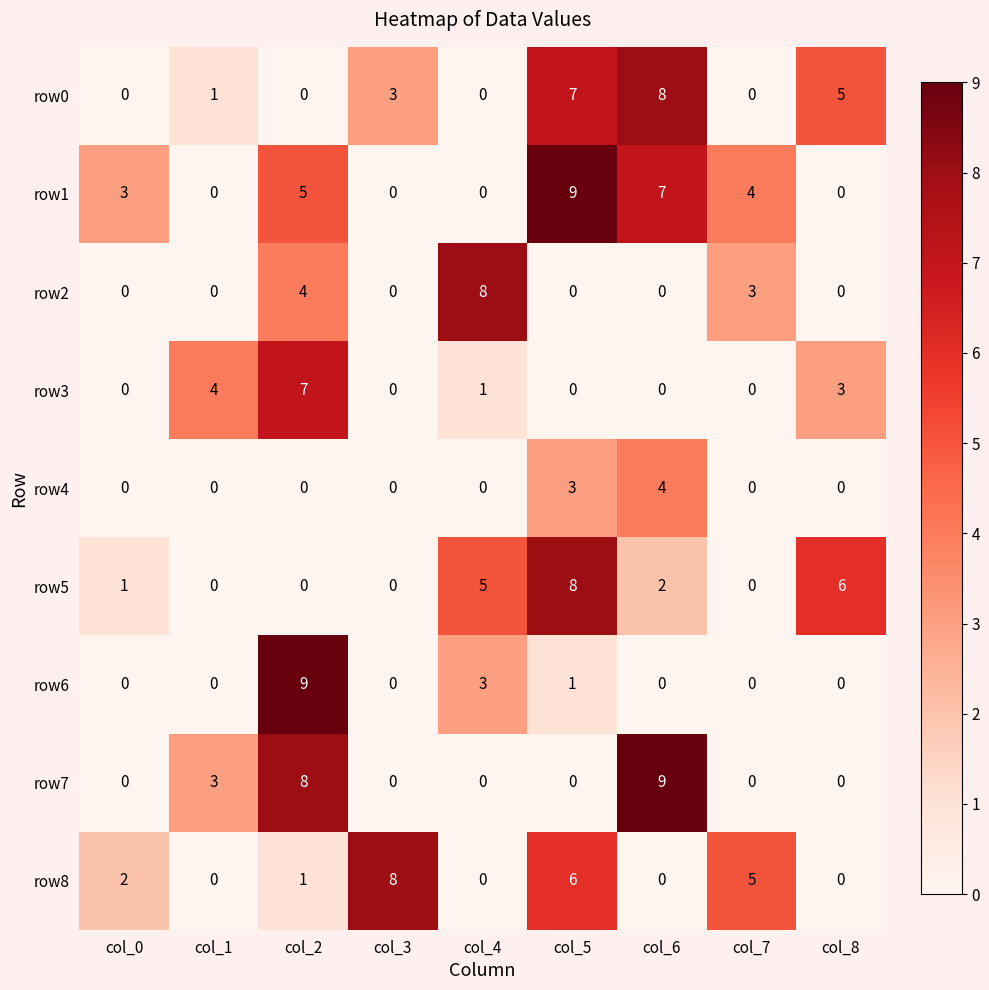

The row7 series shows -4 at col_5. True or false?

False